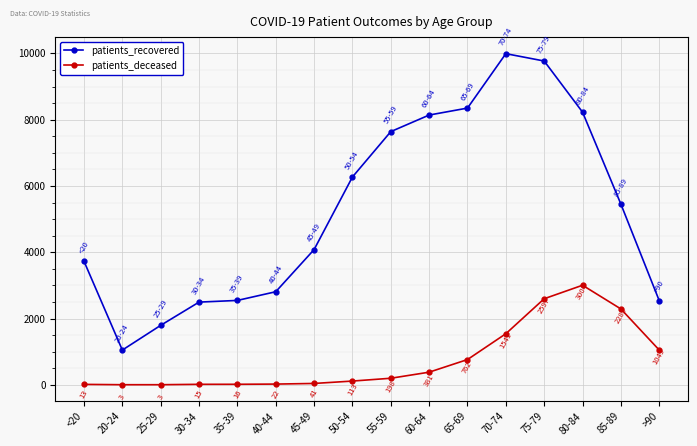

Which series changed the most between <20 and >90?

patients_recovered